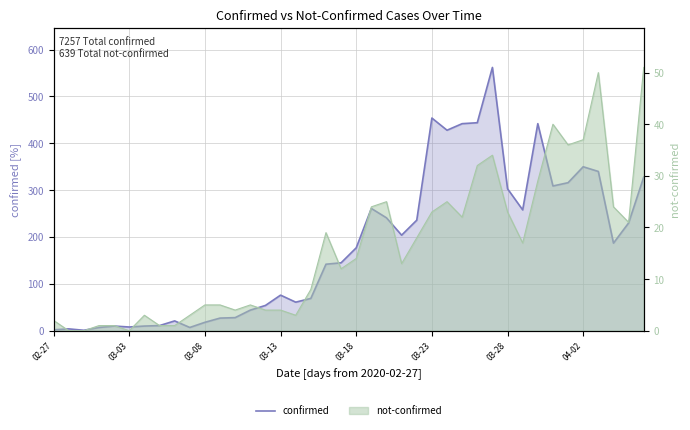

What is the value of the 30th point from the left?

562